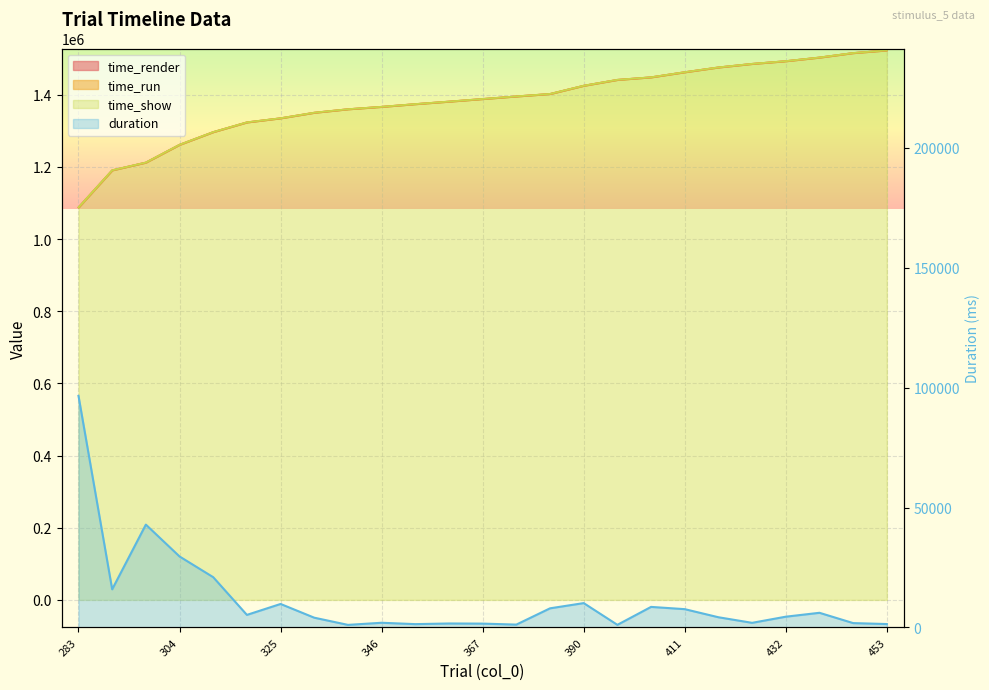

At which label does time_show first exceed 1388425?

367